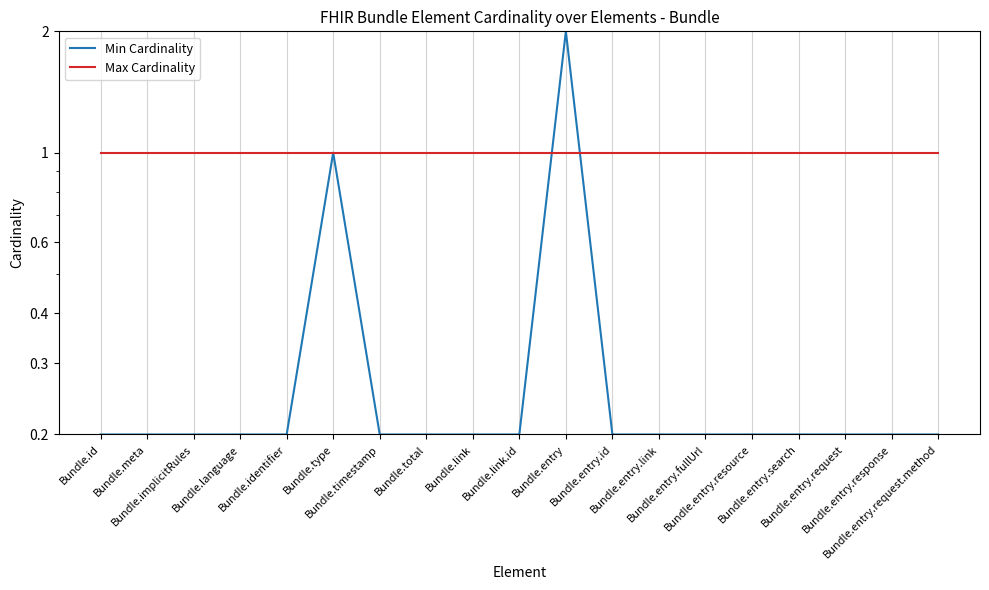

At which category is the sum across all series the highest?

Bundle.entry